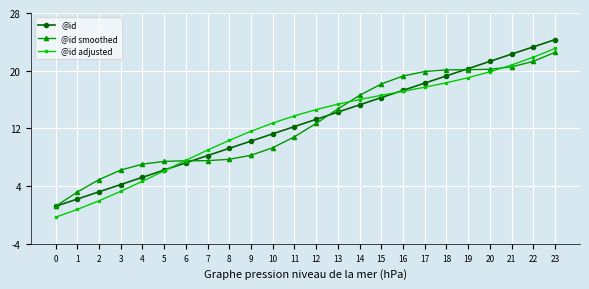

Does the chart have visible grid lines?

Yes